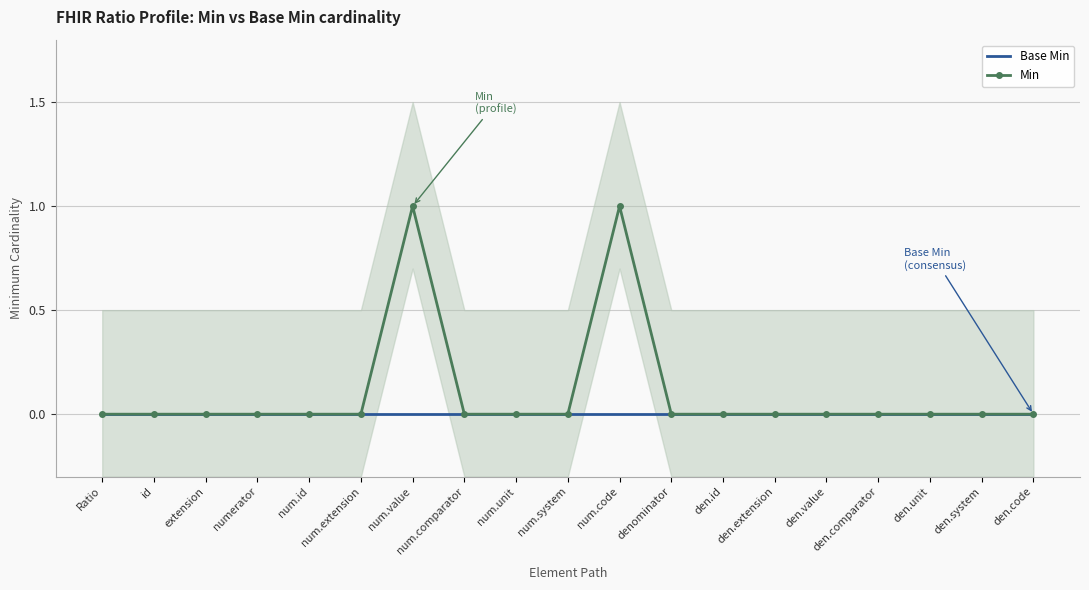

List the series in order of their peak value, highest first.

Min, Base Min